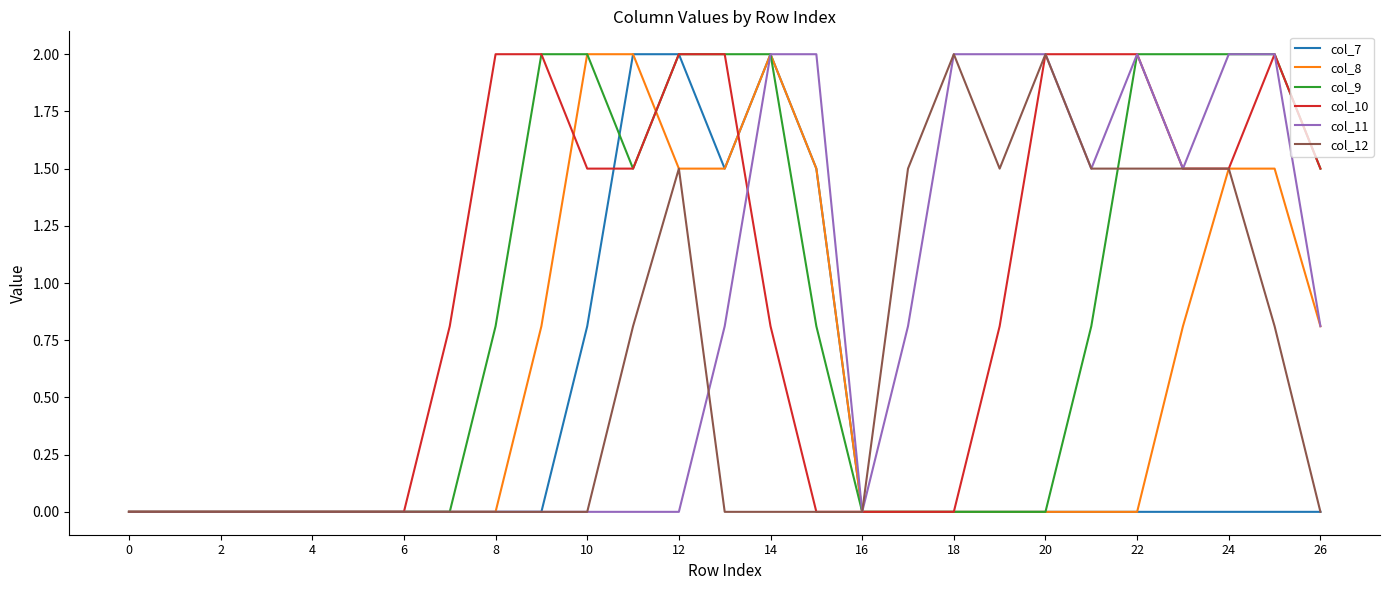

Which series has the largest total across all categories?

col_10